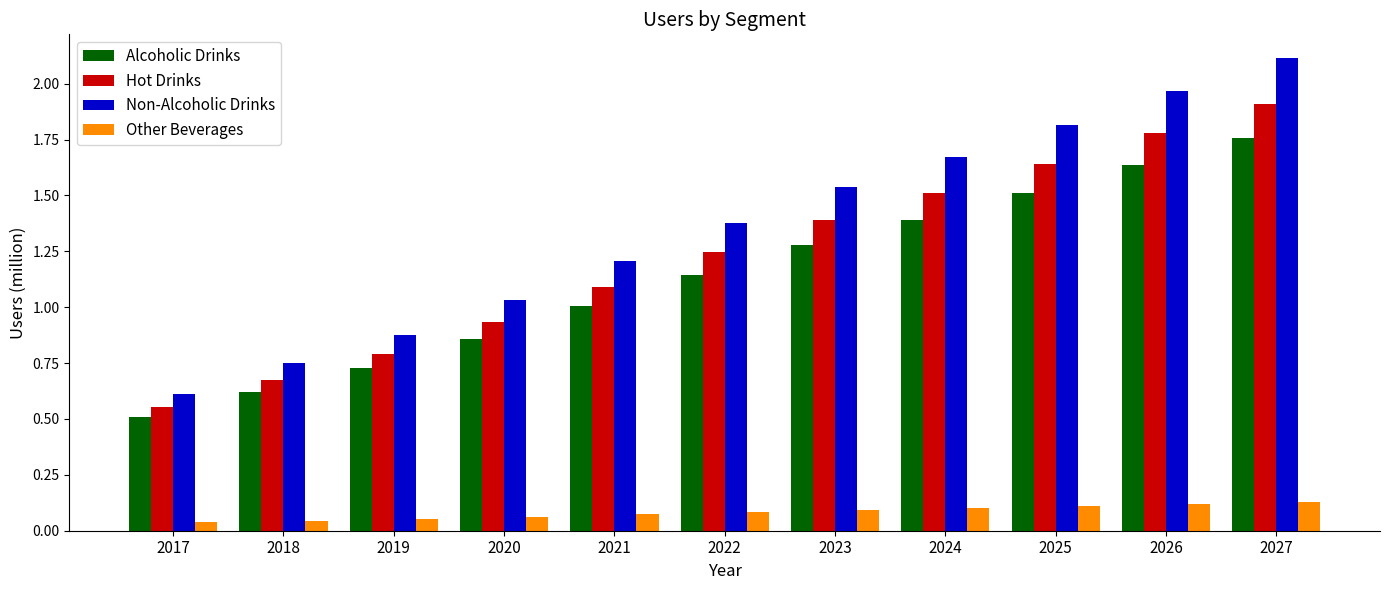

How many distinct data groups are displayed?

4